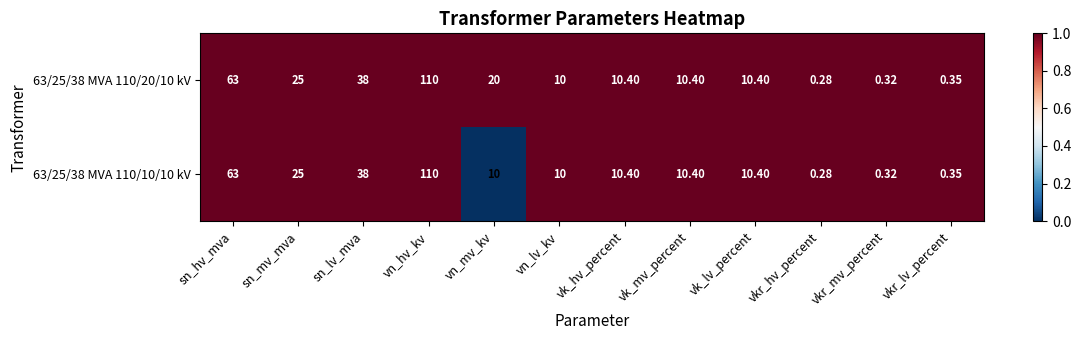

What is the total value across all series at vk_lv_percent?

20.8